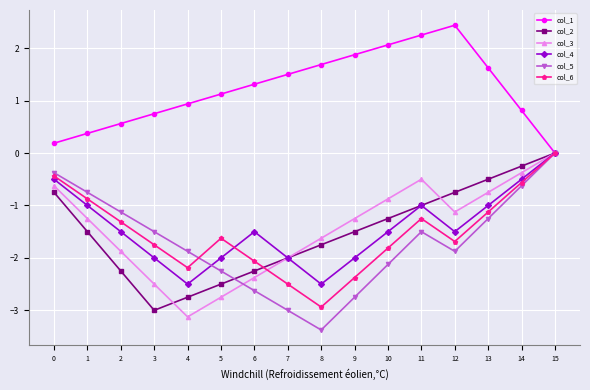

How many data points does each series have?

16